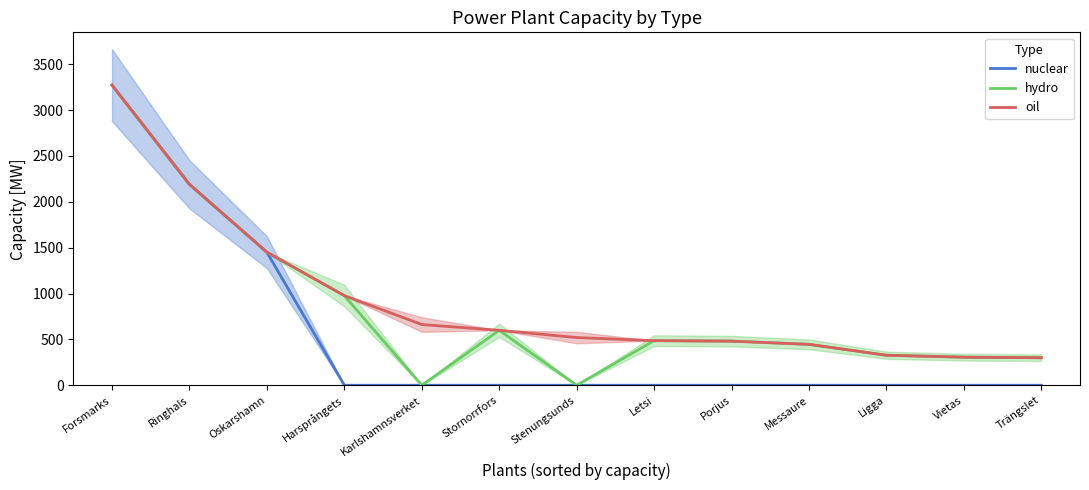

Where is hydro nearest to the value 1635?

Oskarshamn